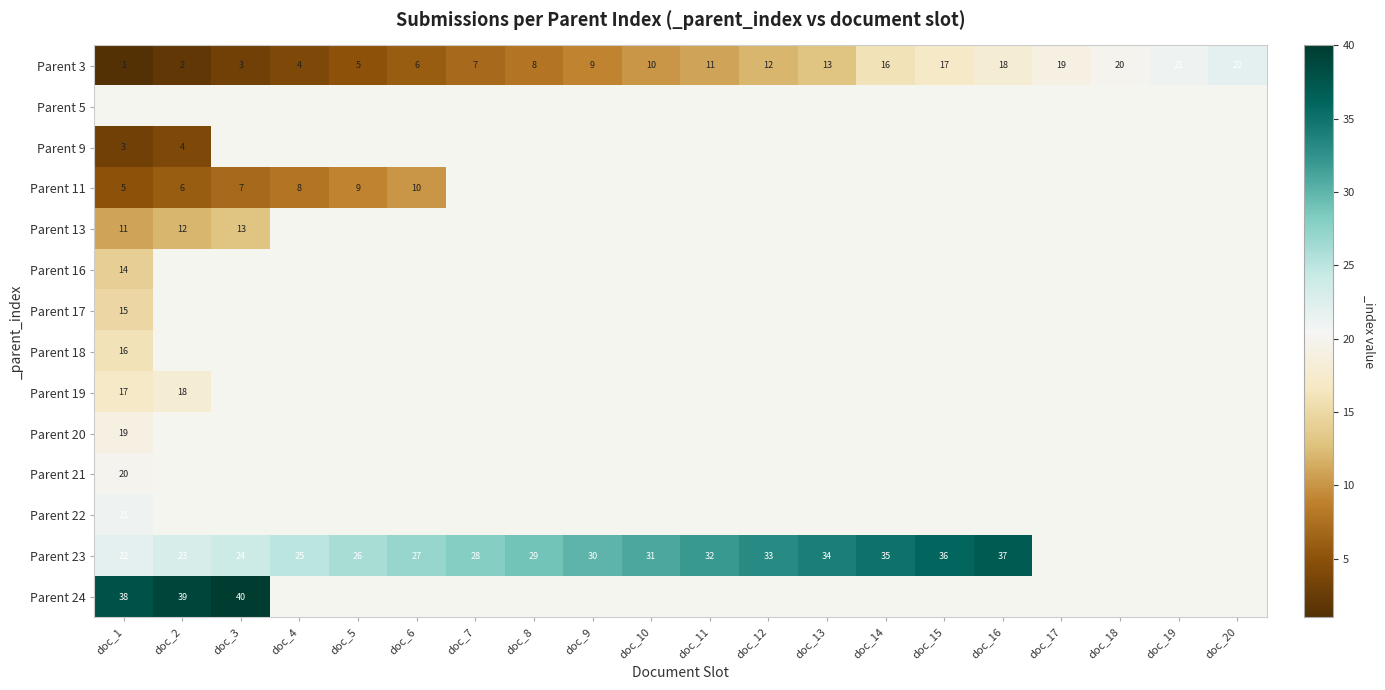

Rank the categories by Parent 3 value from highest to lowest.

doc_20, doc_19, doc_18, doc_17, doc_16, doc_15, doc_14, doc_13, doc_12, doc_11, doc_10, doc_9, doc_8, doc_7, doc_6, doc_5, doc_4, doc_3, doc_2, doc_1